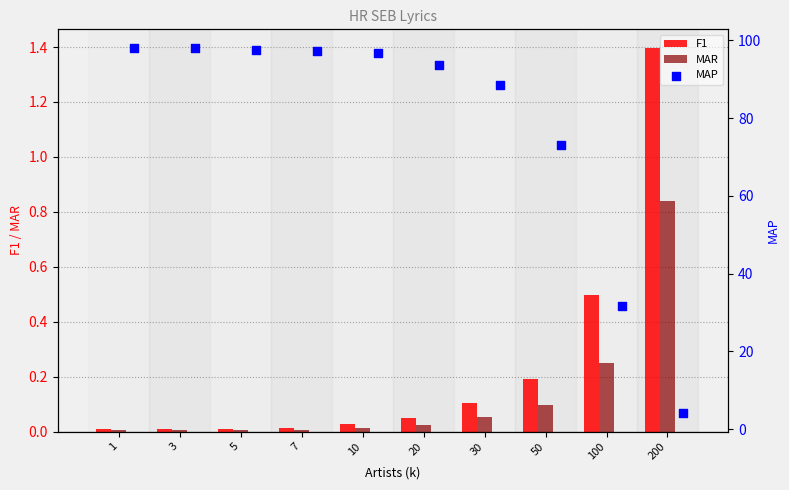

Which series has the largest Y range (max minus min)?

MAP